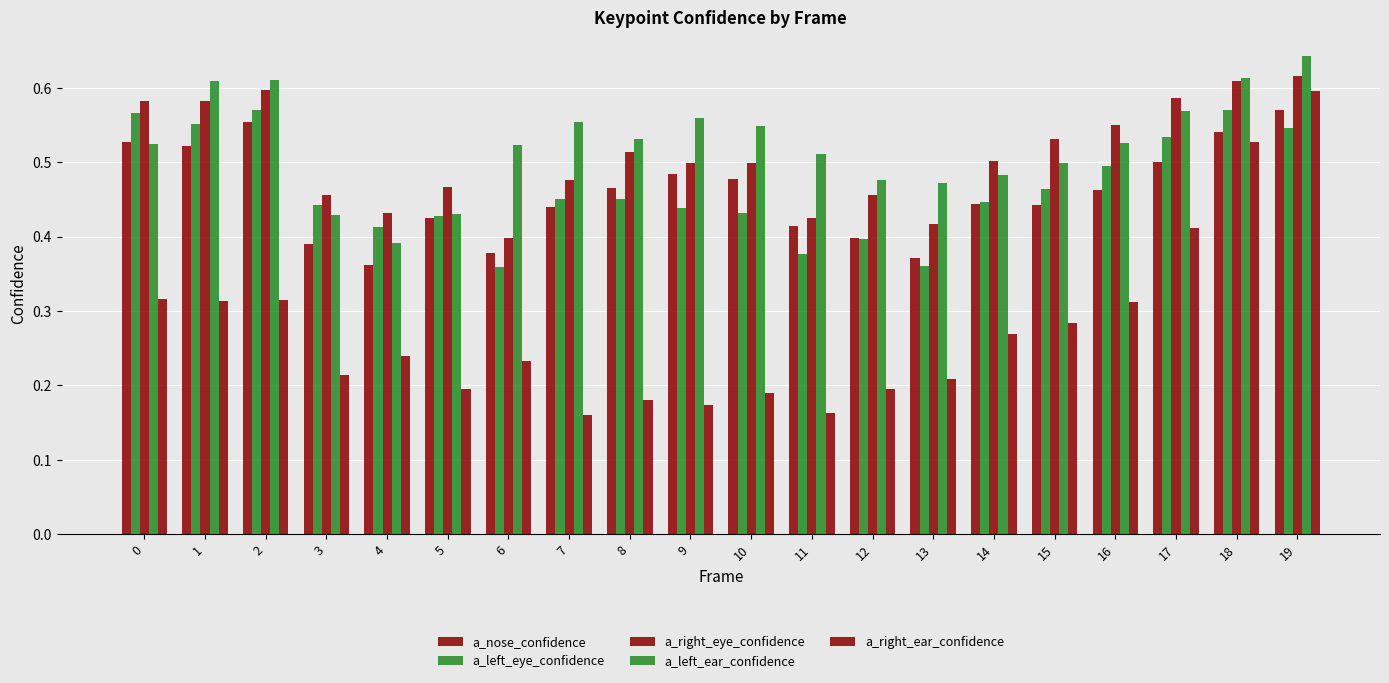

Which has a higher value, 5 or 8?

8